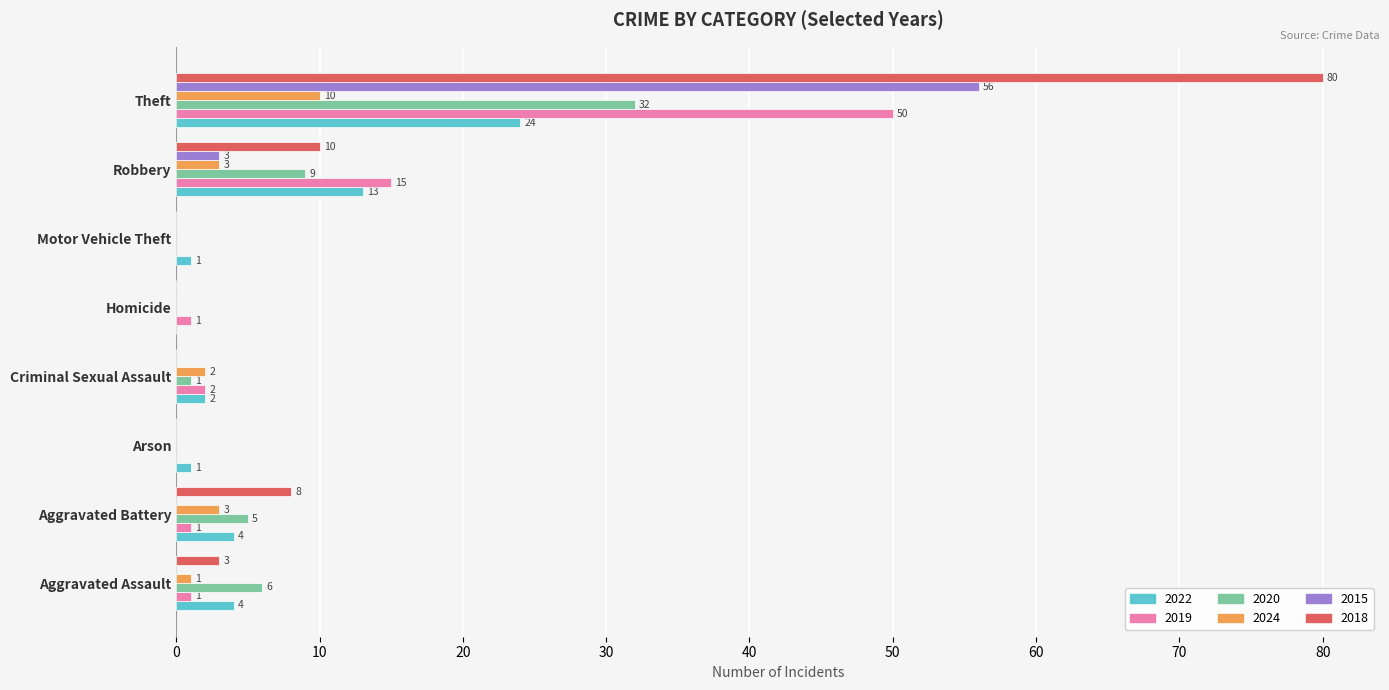

Where is 2018 nearest to the value 40?

Robbery